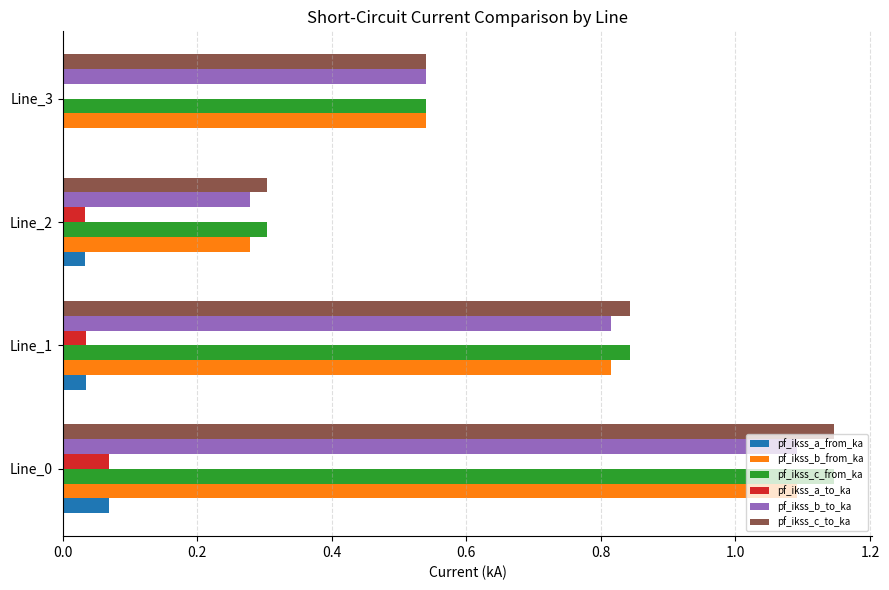

What is the sum of all pf_ikss_b_to_ka values?

2.7